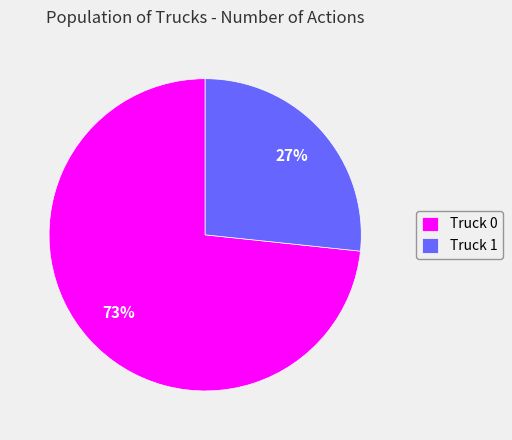

To the nearest percent, what is the average slice percentage?

50%